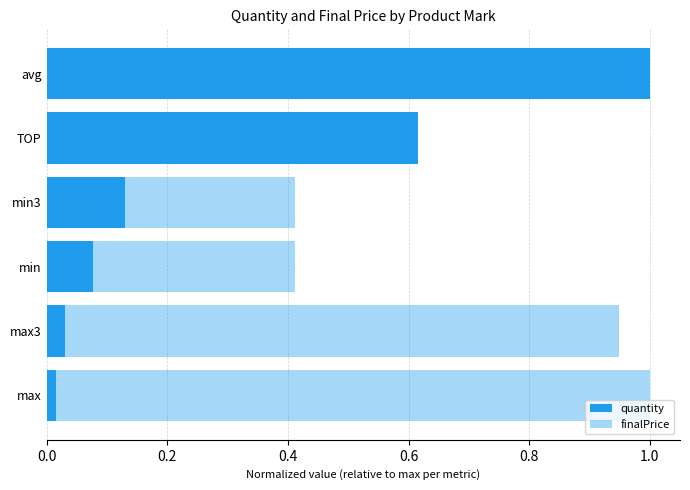

What is the value of the quantity bar at the 5th from the left?

0.6